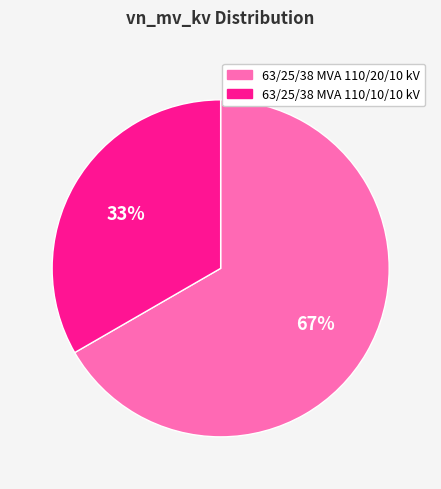

What percentage is the 63/25/38 MVA 110/10/10 kV slice, to the nearest percent?

33%